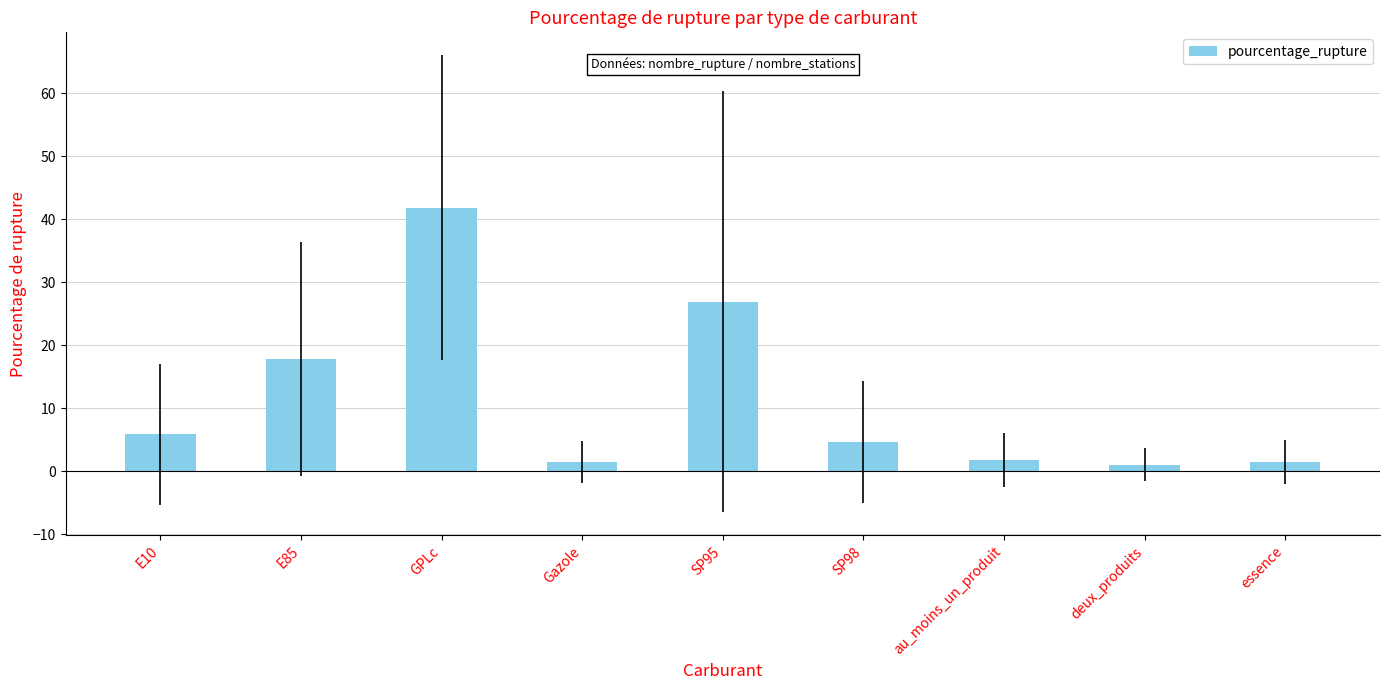

What is the approximate value at E85?

17.8